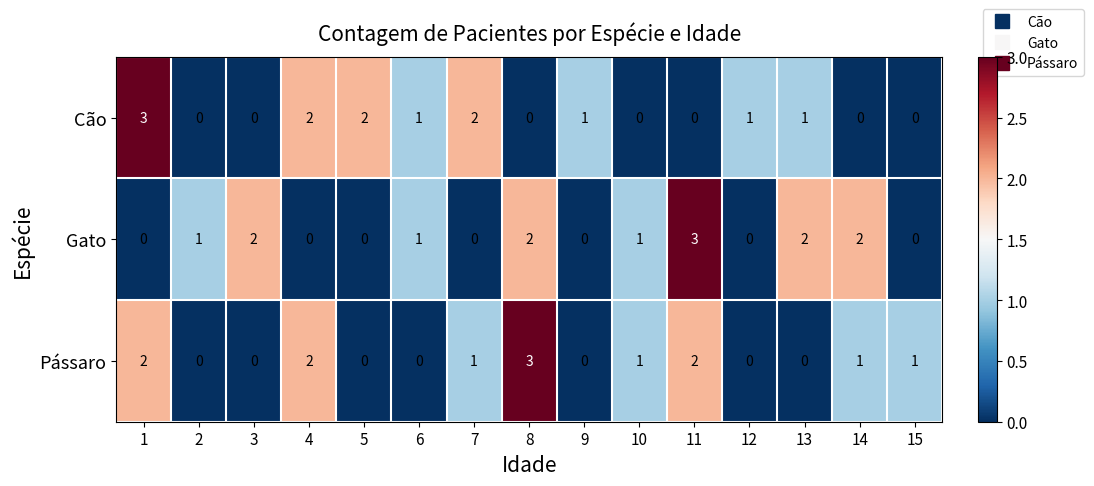

What is the total value across all series at 15?

1